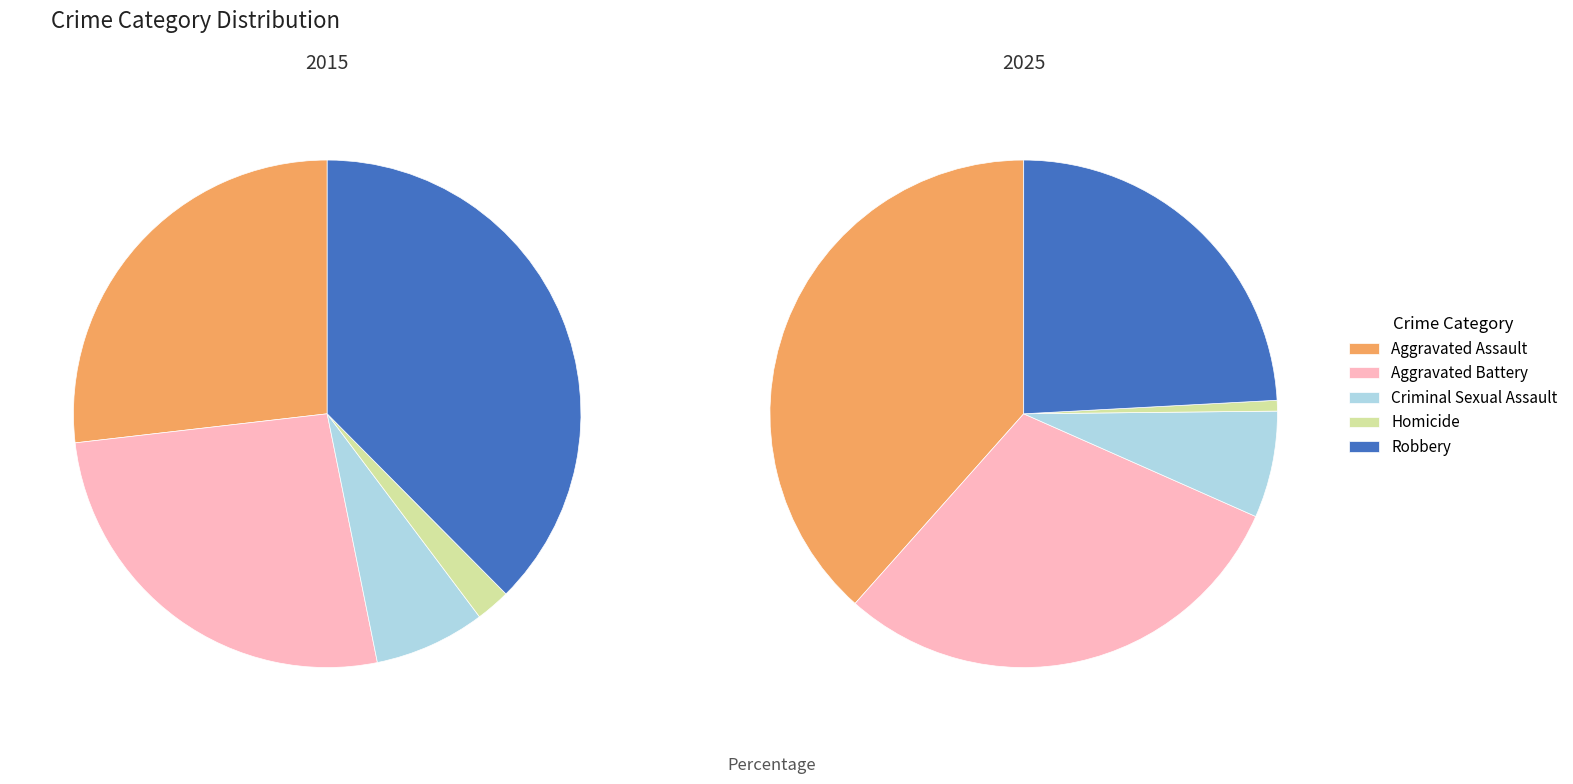

How many slices are in this pie chart?

5